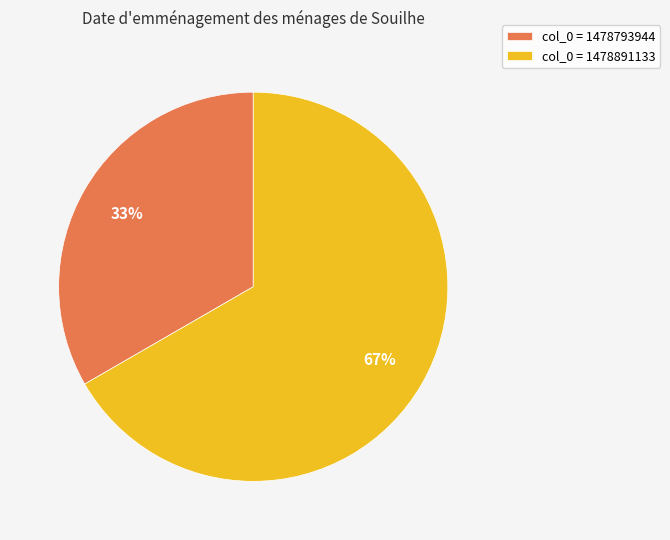

Combined, do col_0 = 1478793944 and col_0 = 1478891133 account for over 50%?

Yes